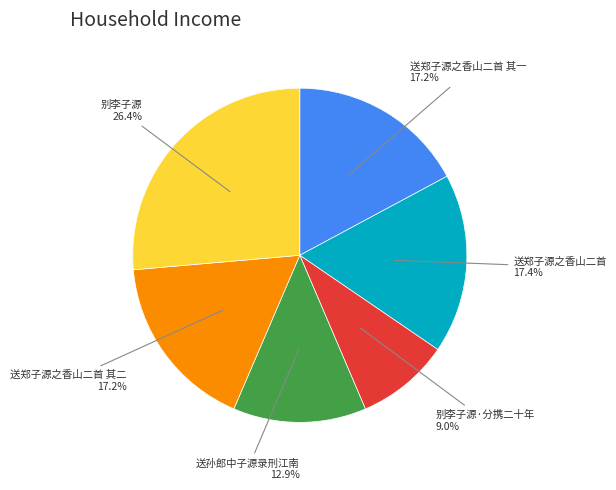

Count the number of slices in the pie.

6